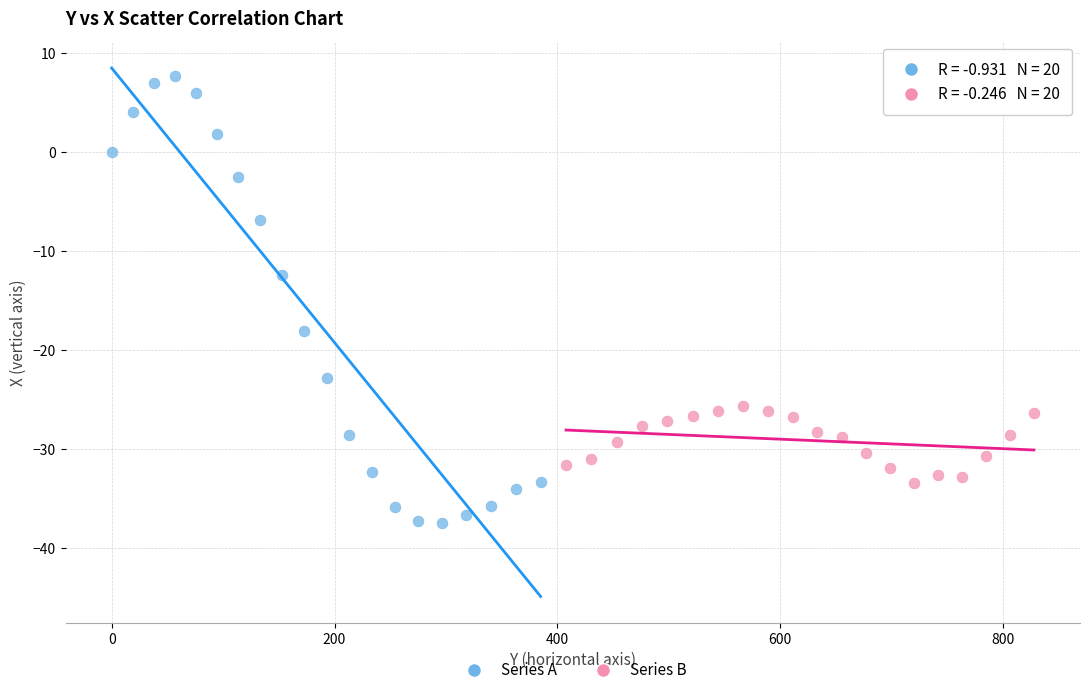

Which series reaches the maximum Y coordinate?

Series A